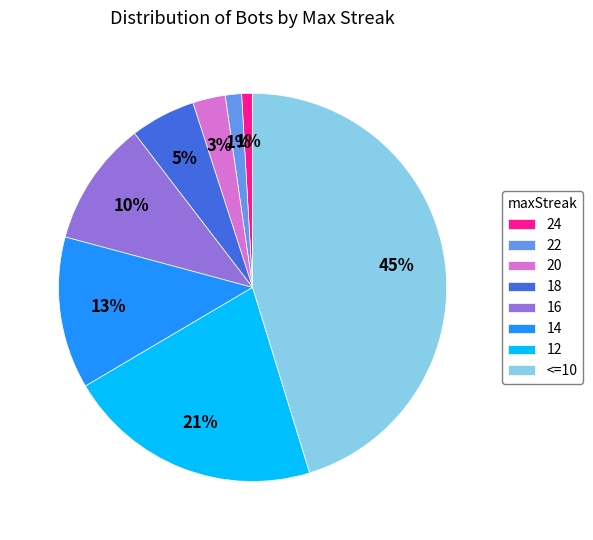

Combined, do 12 and 18 account for over 50%?

No